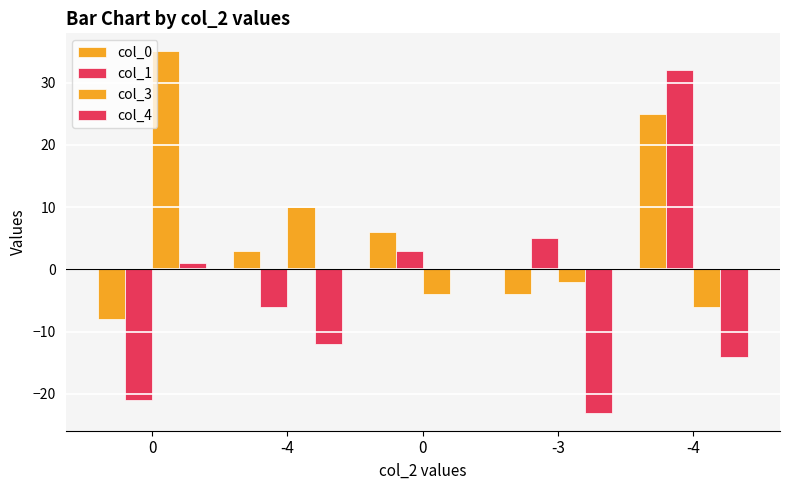

How many series are shown in this chart?

4